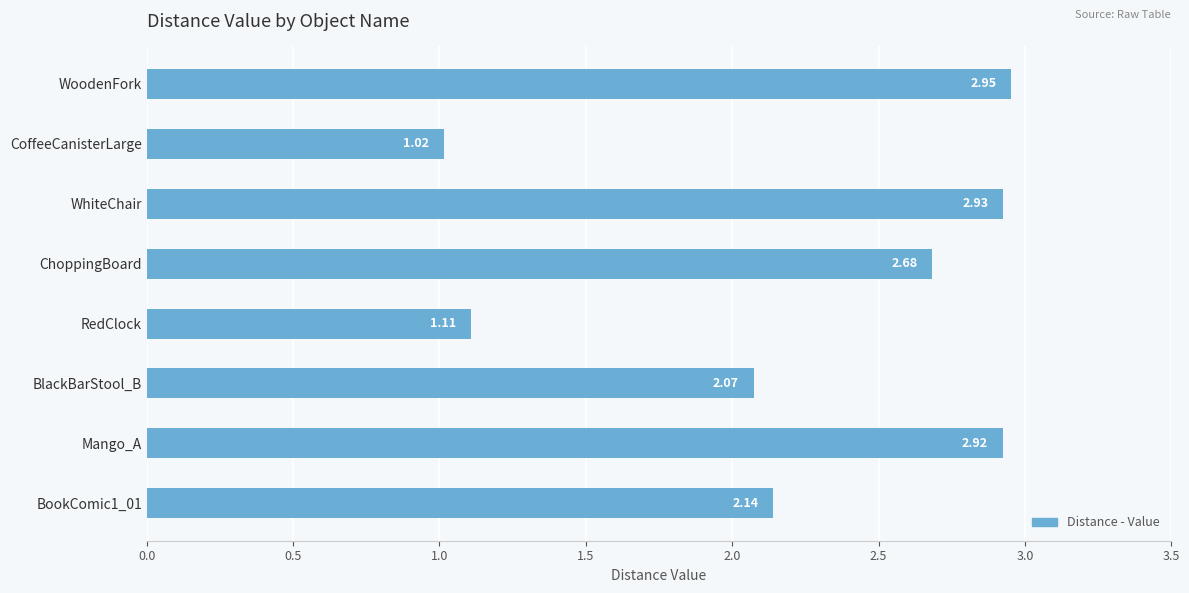

What is the change in value from WhiteChair to CoffeeCanisterLarge?

-1.9